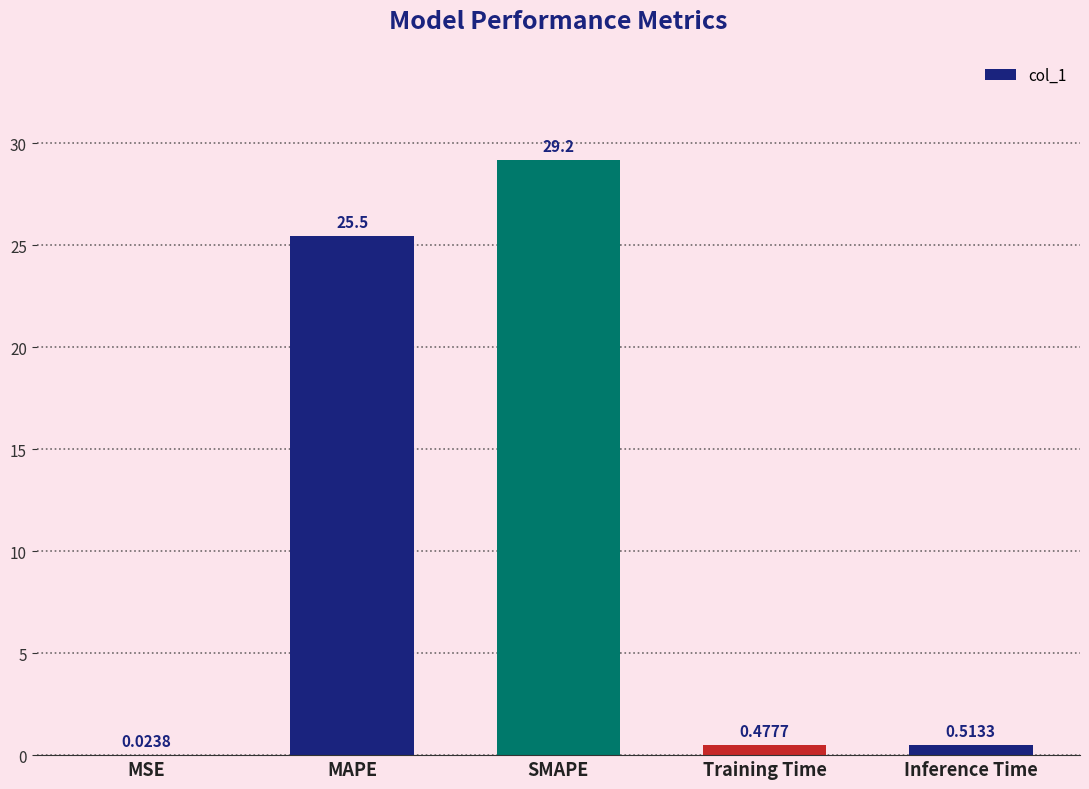

What is the change in value from SMAPE to Training Time?

-28.7